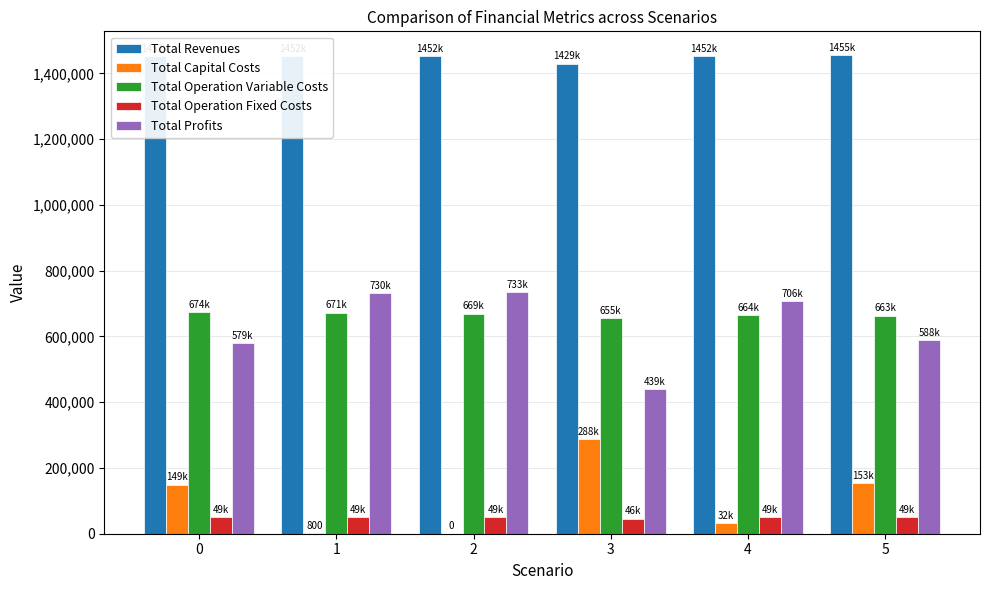

What is the highest value of the Total Operation Fixed Costs series?

49852.9